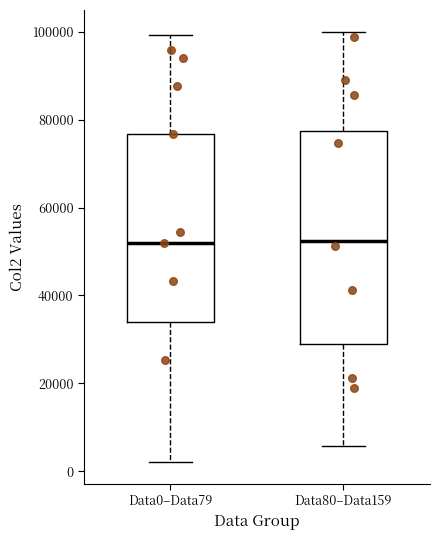

Reading left to right, transcribe this box plot: for each box, give where its median line is, the range the box spans, and where its two whiskers end, as read against the y-axis. The values are not printed on the chart, so give them approximately, as read against the axis.

Data0–Data79: median 52000, box 34000 to 76000, whiskers 2000 to 100000
Data80–Data159: median 52000, box 28000 to 78000, whiskers 6000 to 100000